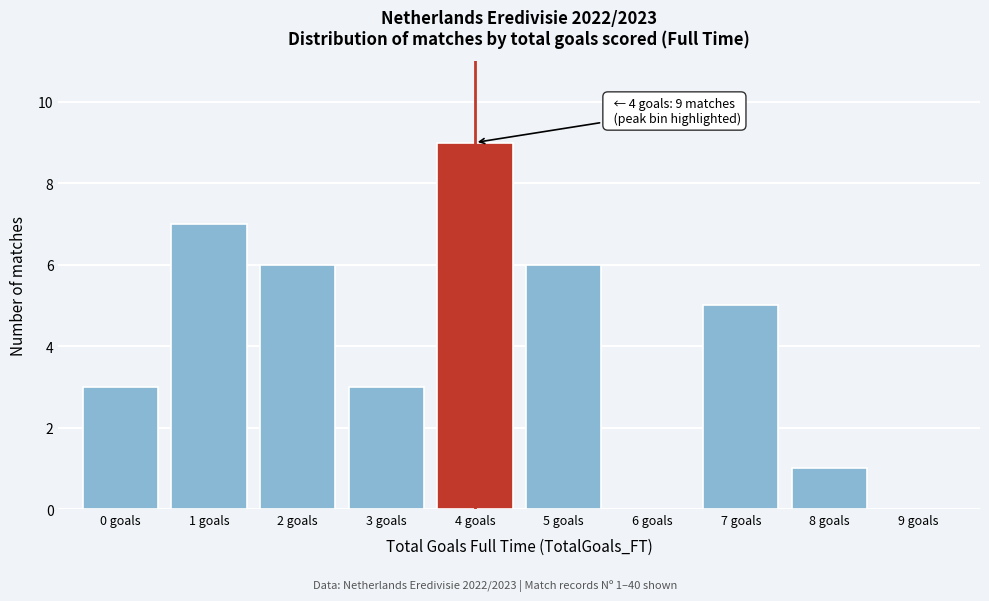

Which range on the x-axis has the tallest bar?

3.5 to 4.5